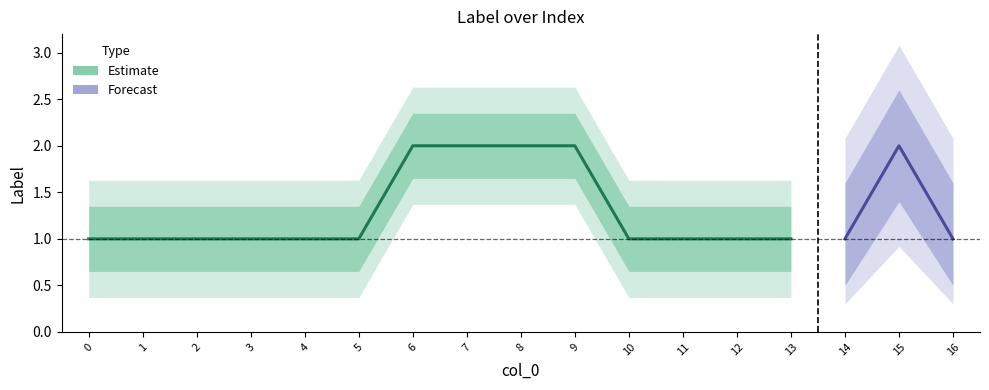

Between 1 and 15, which is larger?

15